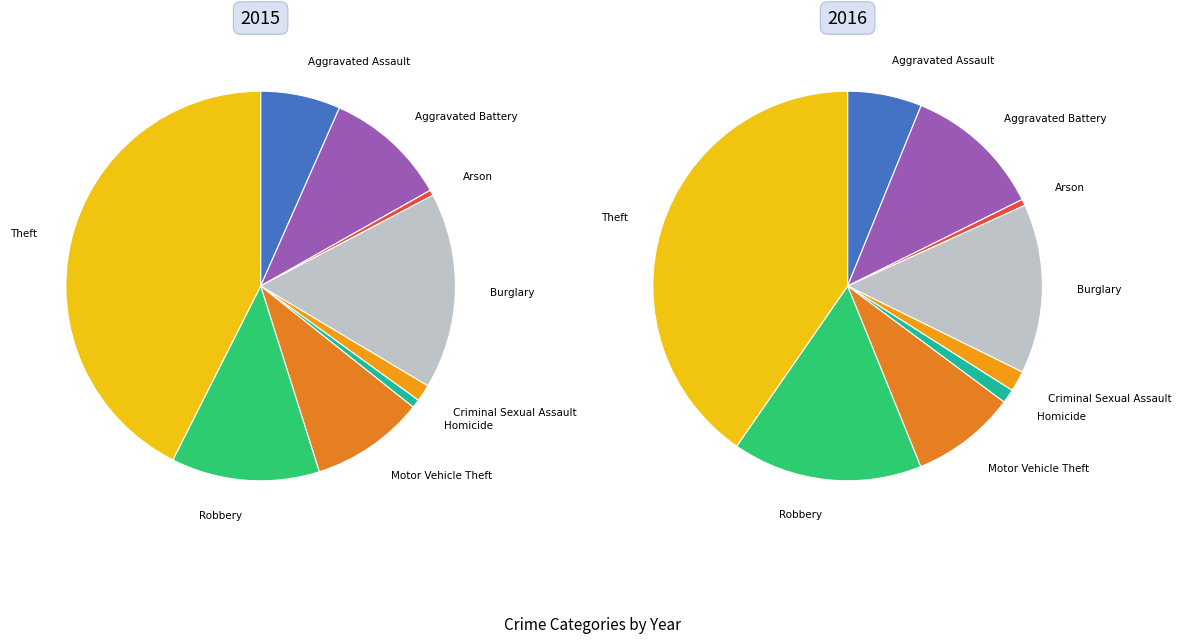

Which slice is the largest?

Theft